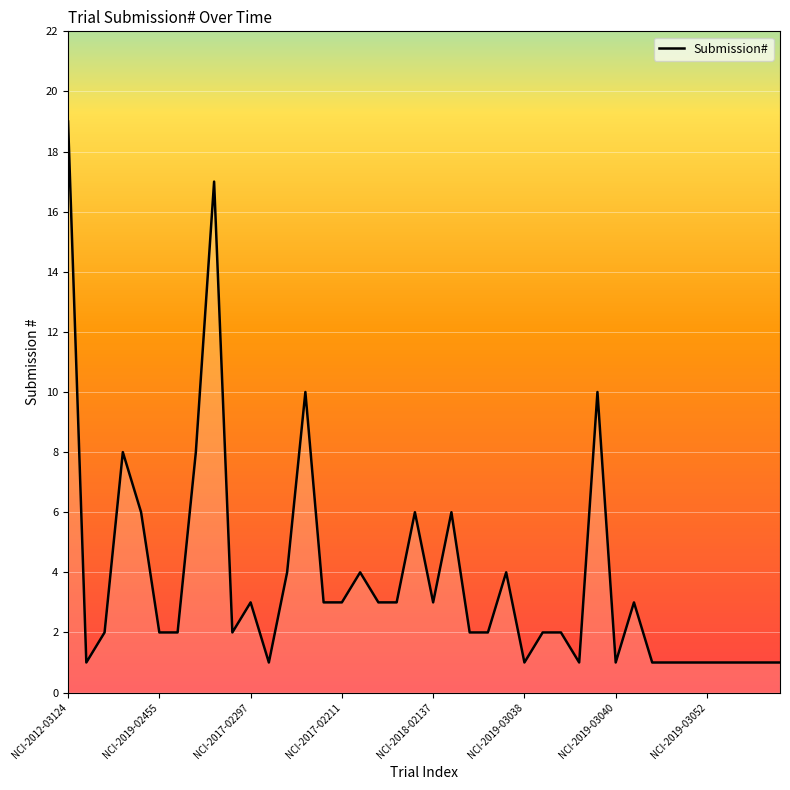

What is the greatest value displayed?

19